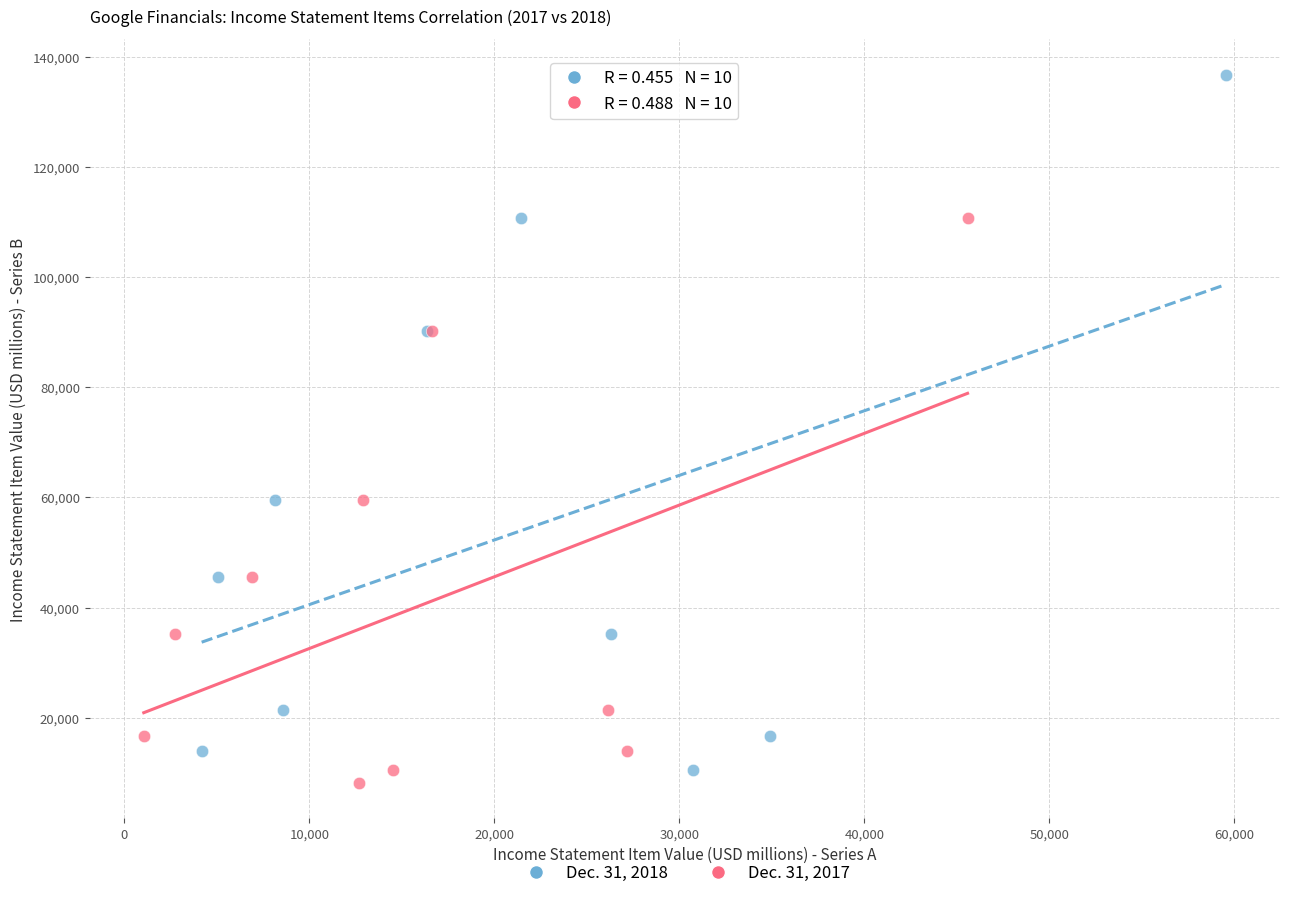

What are all the series names shown in the legend?

Dec. 31, 2018, Dec. 31, 2017